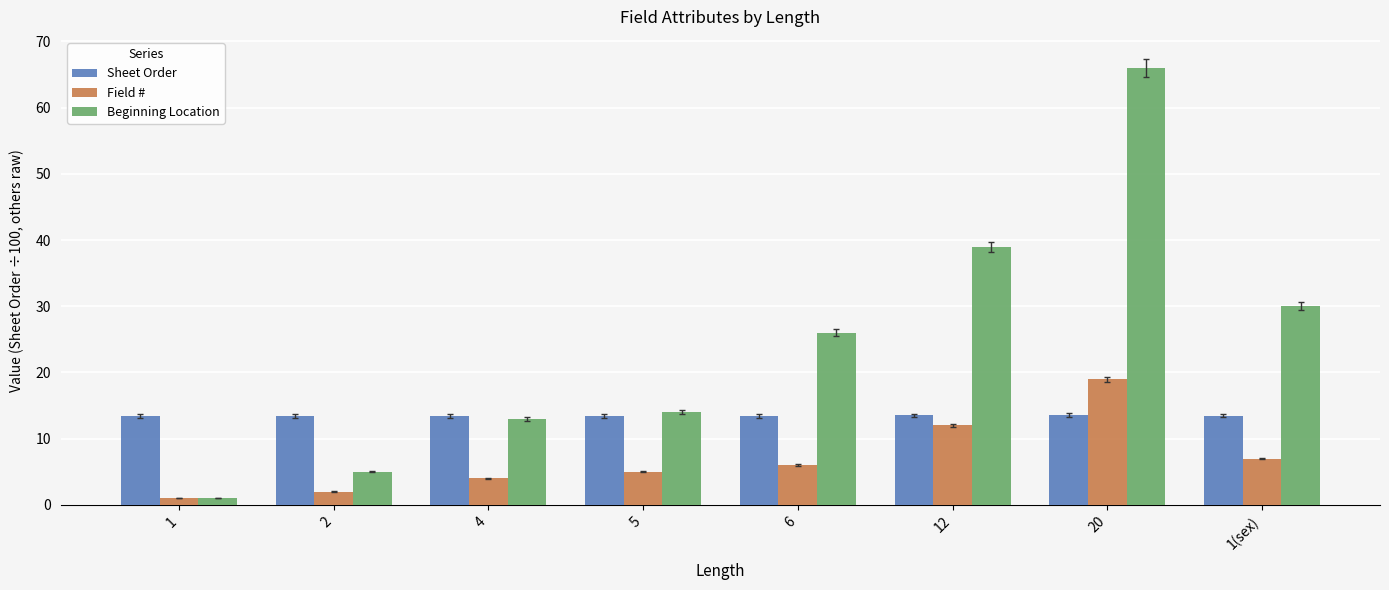

At which label is Beginning Location closest to 33?

1(sex)